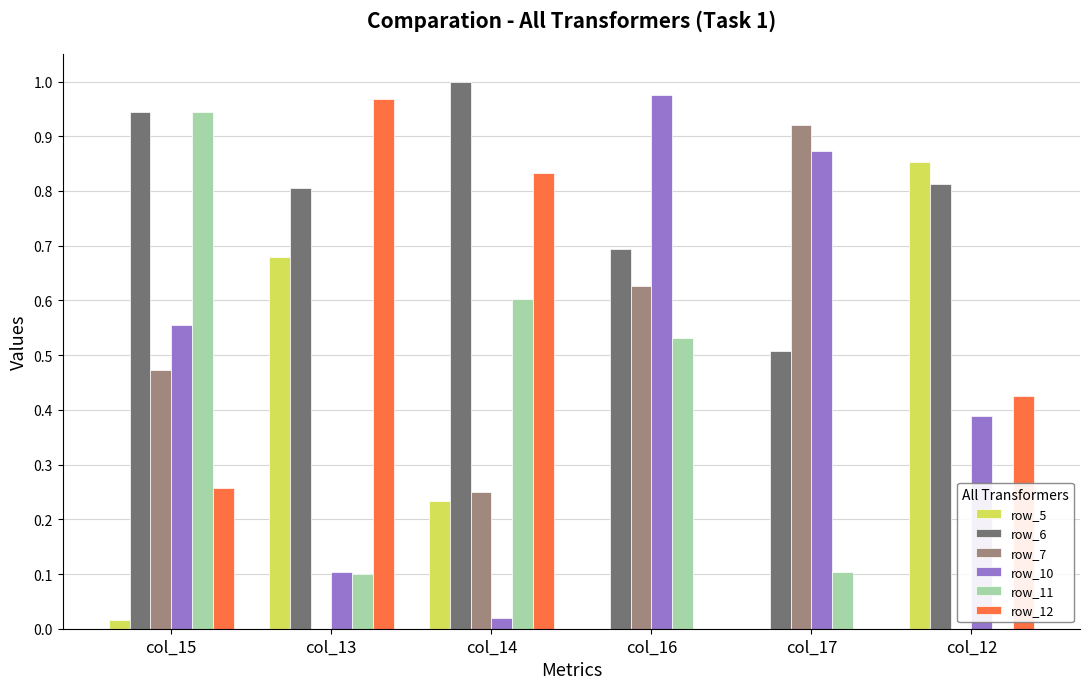

The value of row_6 at col_16 is 0.9. True or false?

False